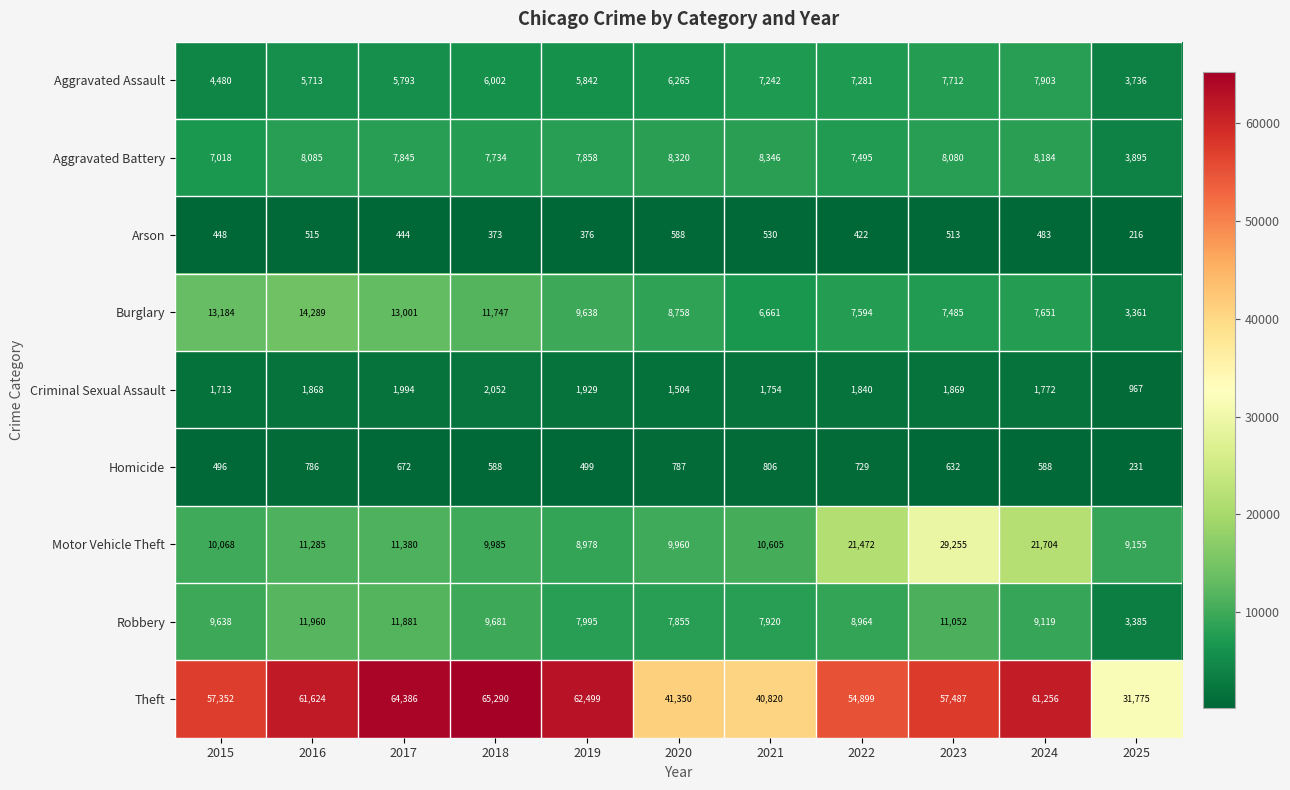

Which series has the largest range (max minus min)?

Theft